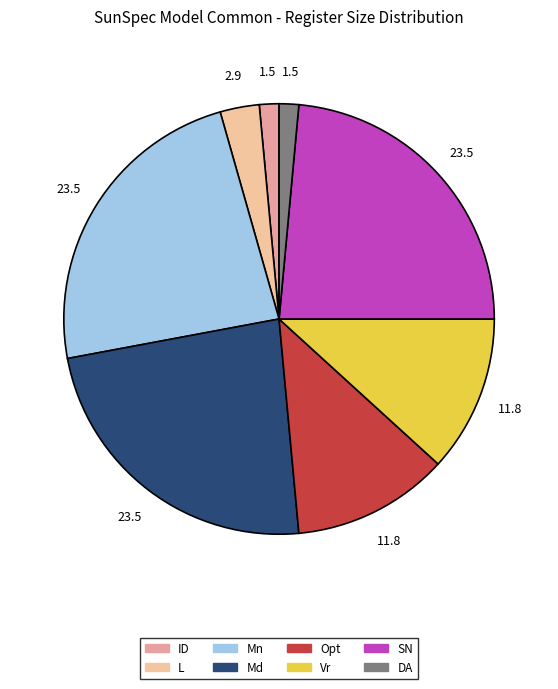

How many segments does this pie chart have?

8